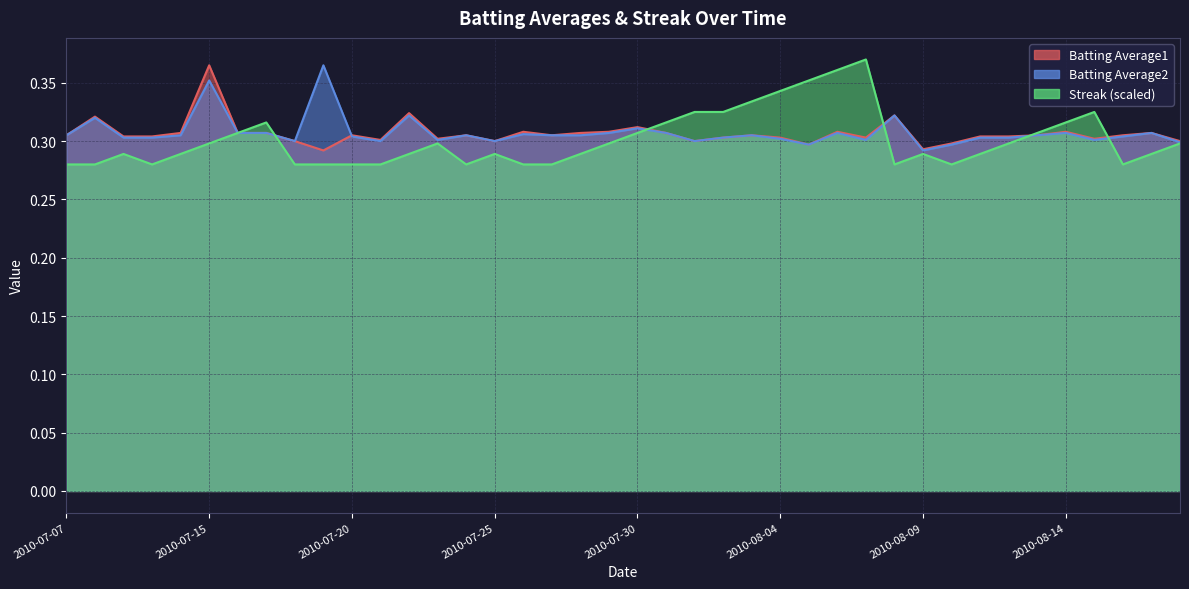

At which label is Streak closest to 0?

2010-07-07